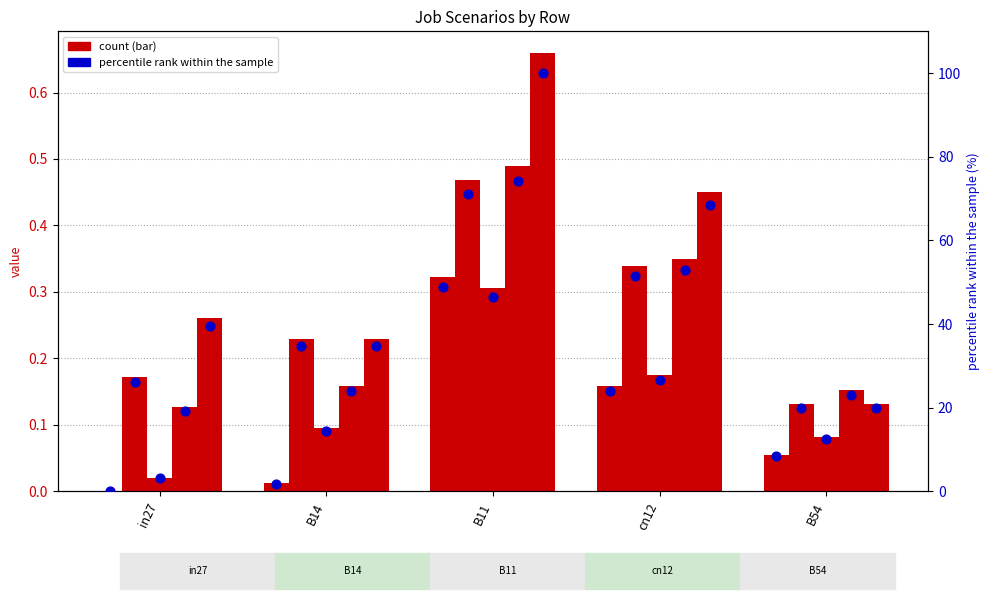

Approximately how many times larger is the value at cn12 compared to B14?

13.3